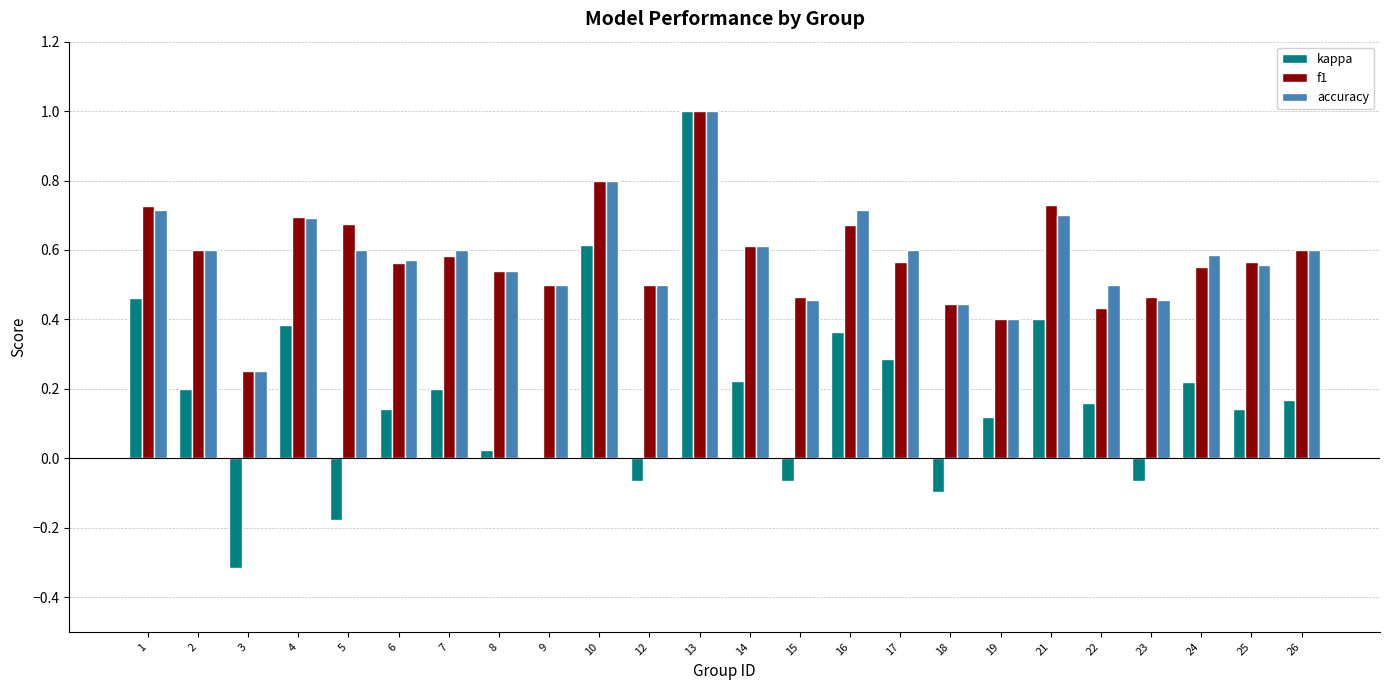

Between 2 and 23, which series saw the biggest shift?

kappa